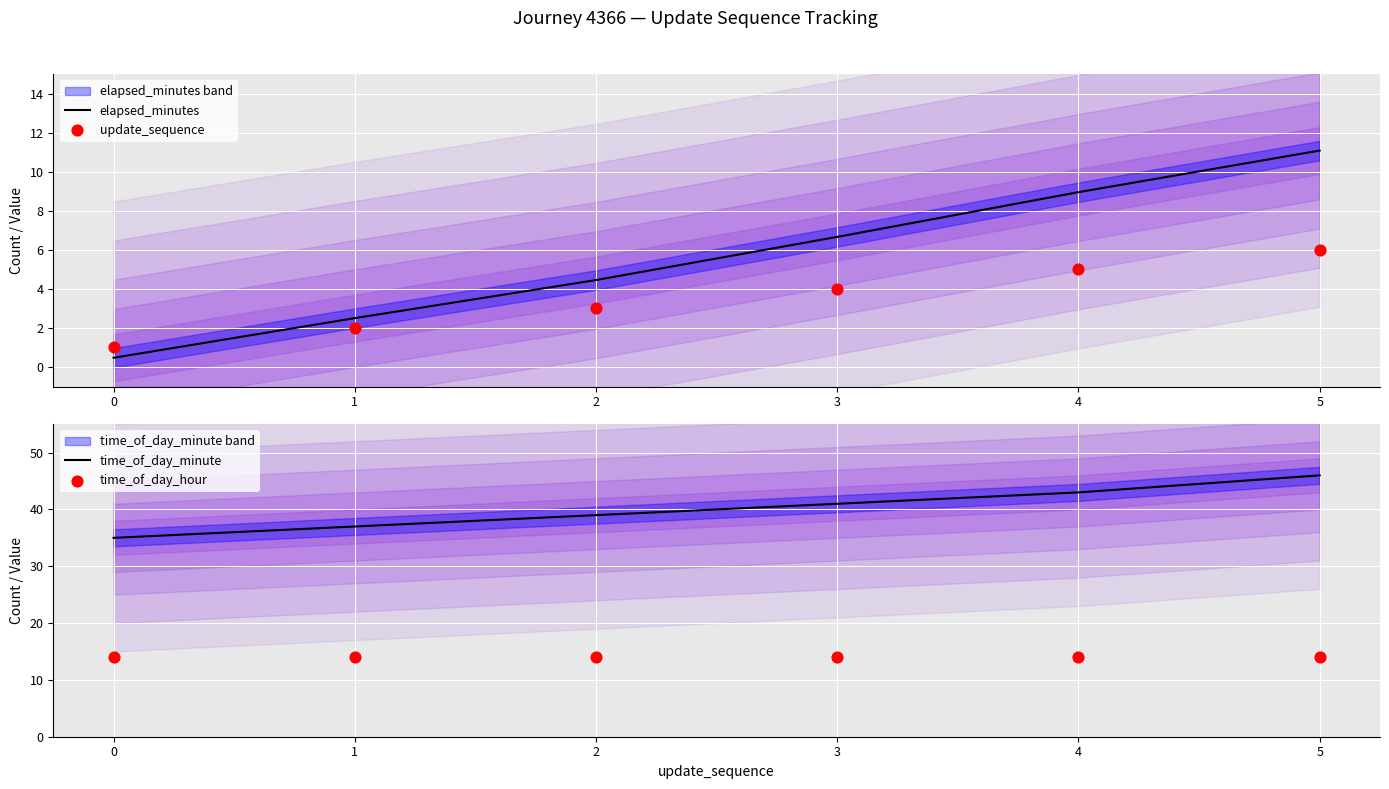

Which series reaches the minimum Y coordinate?

elapsed_minutes